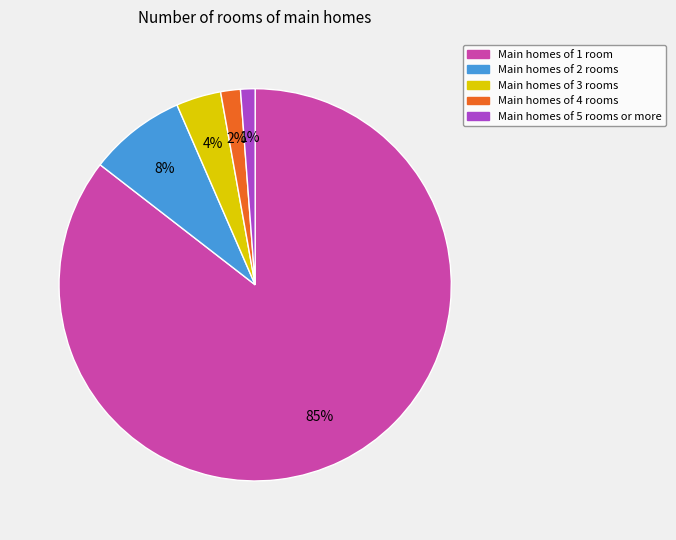

To the nearest percent, what is the average slice percentage?

20%